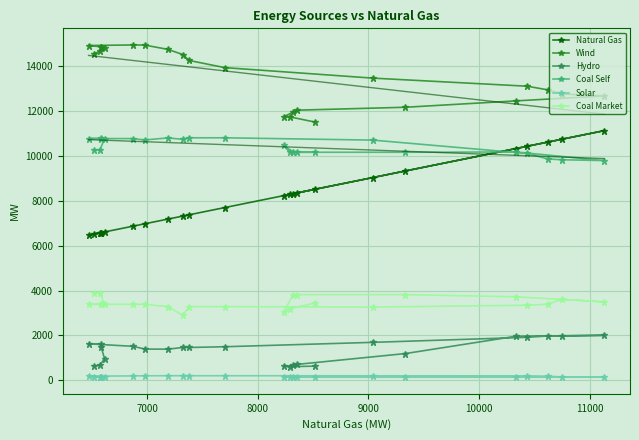

What is the lowest value of the Wind series?

11515.6